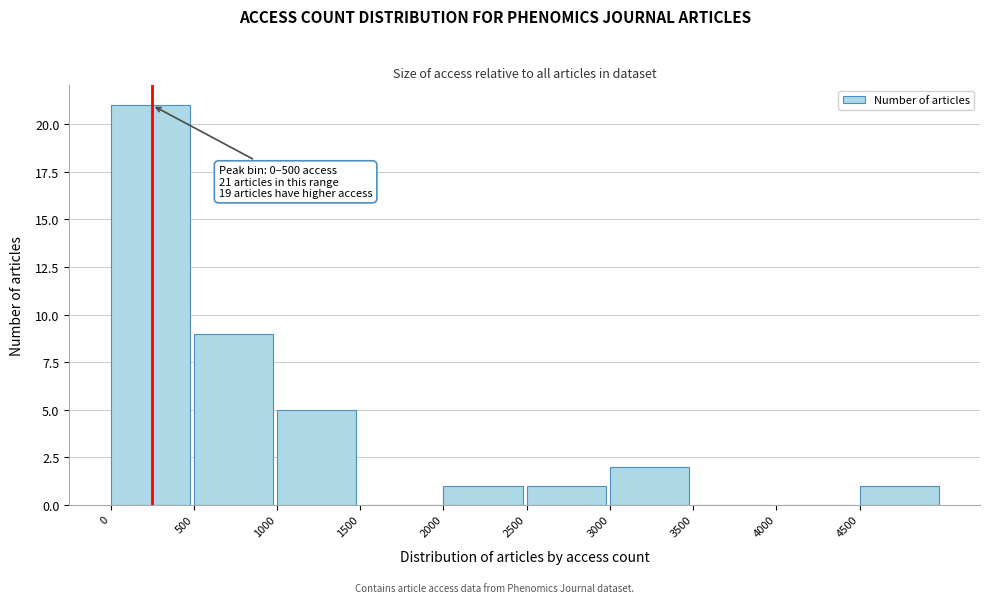

Which range on the x-axis has the tallest bar?

0 to 500